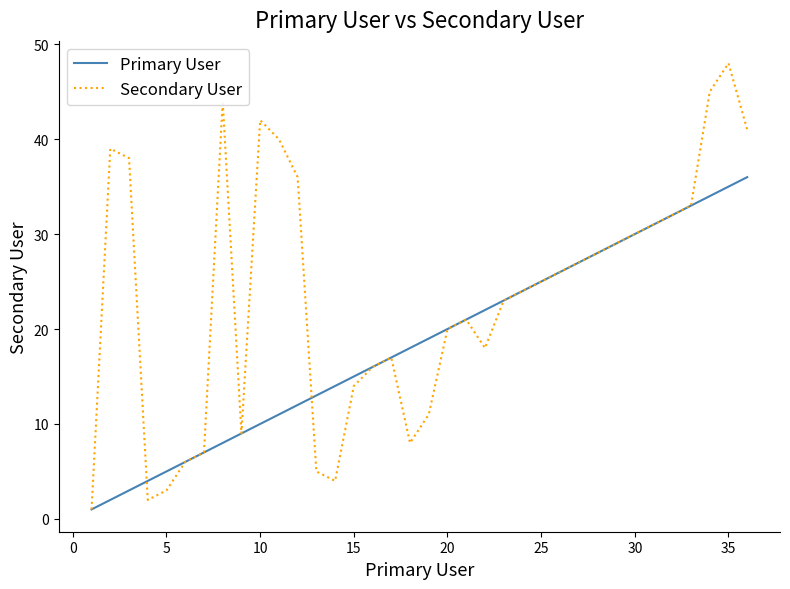

How many categories are shown in the chart?

36